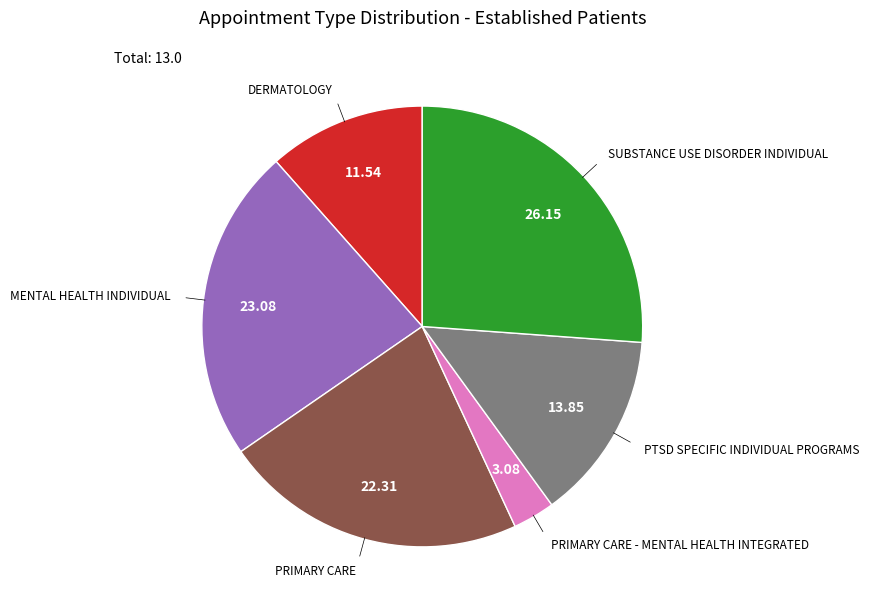

Is there a majority slice in this chart?

No